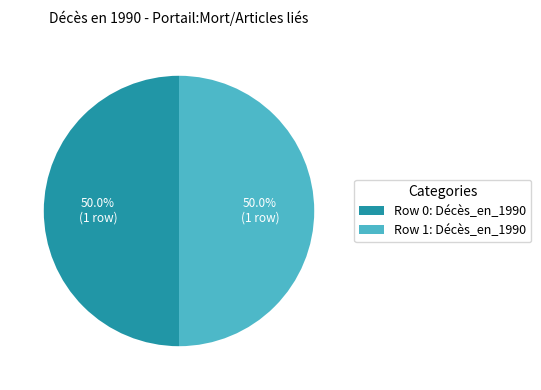

Count the number of slices in the pie.

2